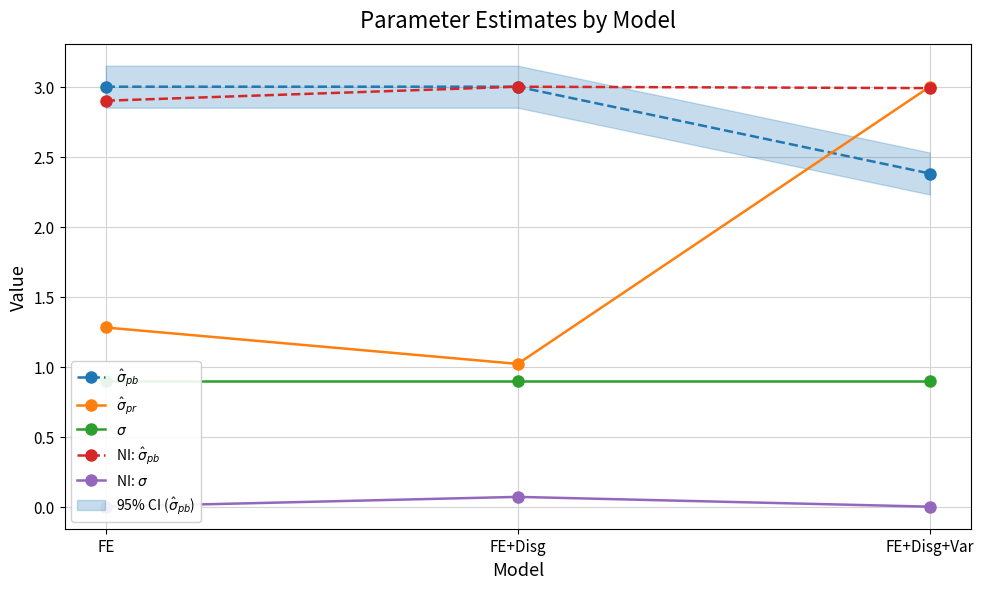

List the labels in order of NI: $\sigma$ value, smallest first.

FE, FE+Disg+Var, FE+Disg